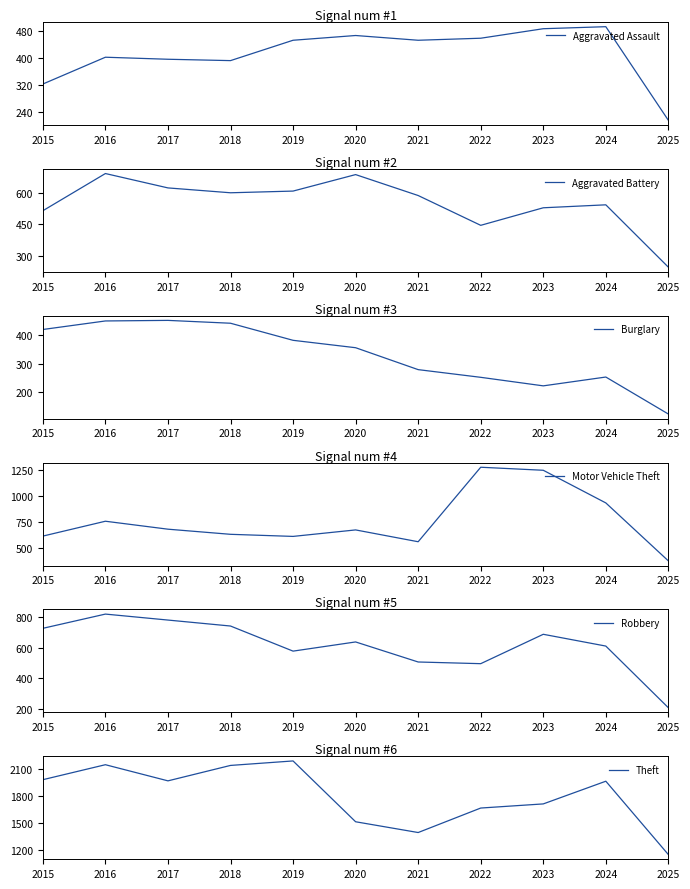

Which label corresponds to the smallest value in the chart?

2025